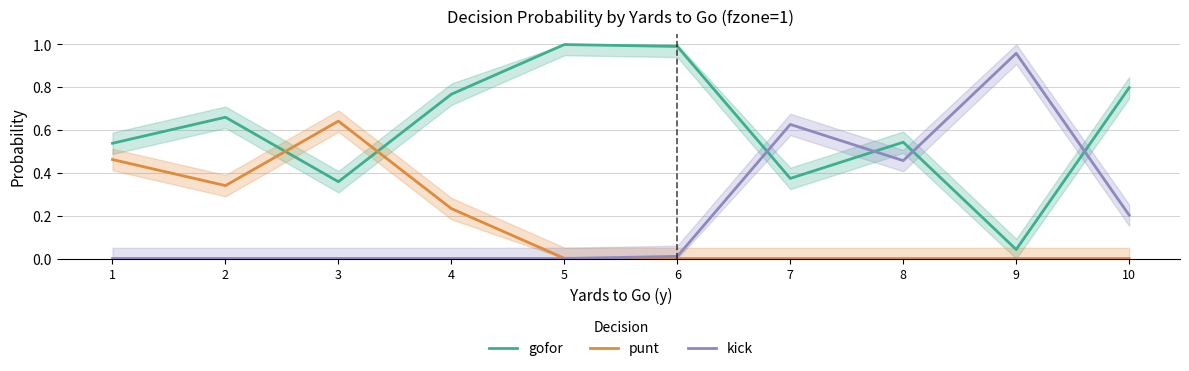

What is the spread (max minus min) of values at 6?

1.0